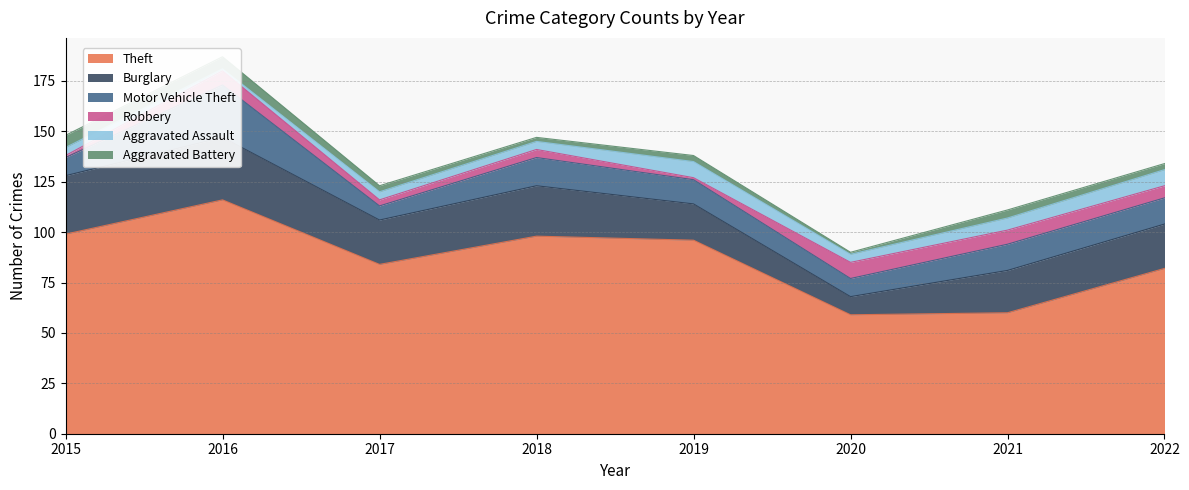

Which category has the highest value across all series?

2016